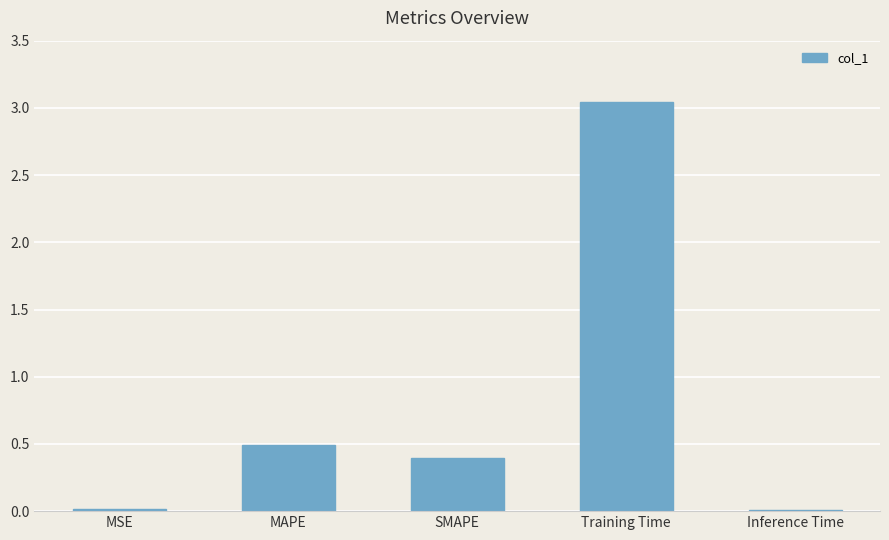

What is the change in value from SMAPE to Training Time?

+2.6